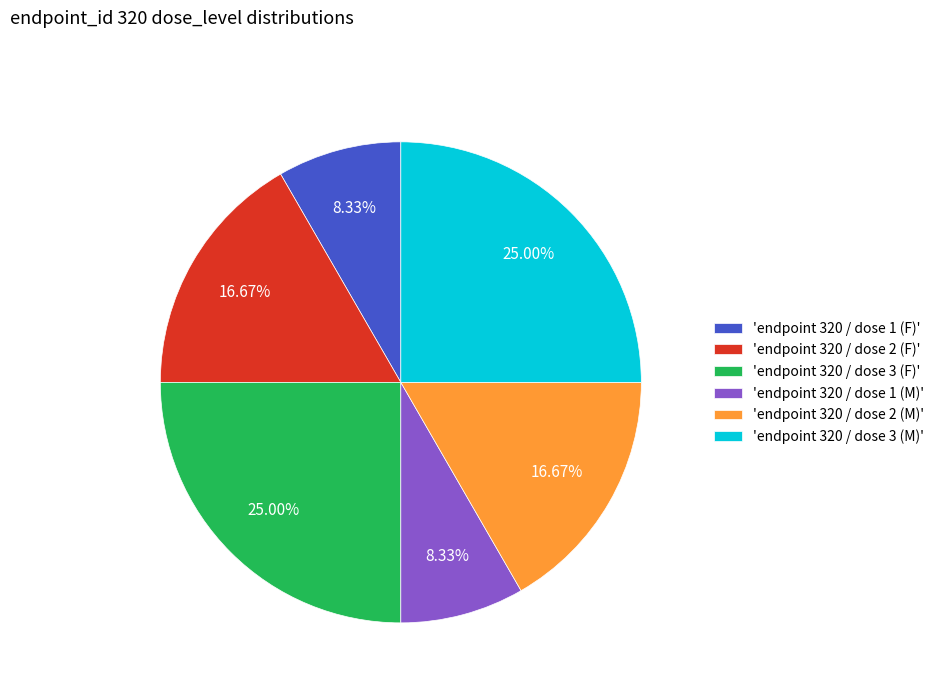

Combined, do 'endpoint 320 / dose 1 (M)' and 'endpoint 320 / dose 3 (M)' account for over 50%?

No